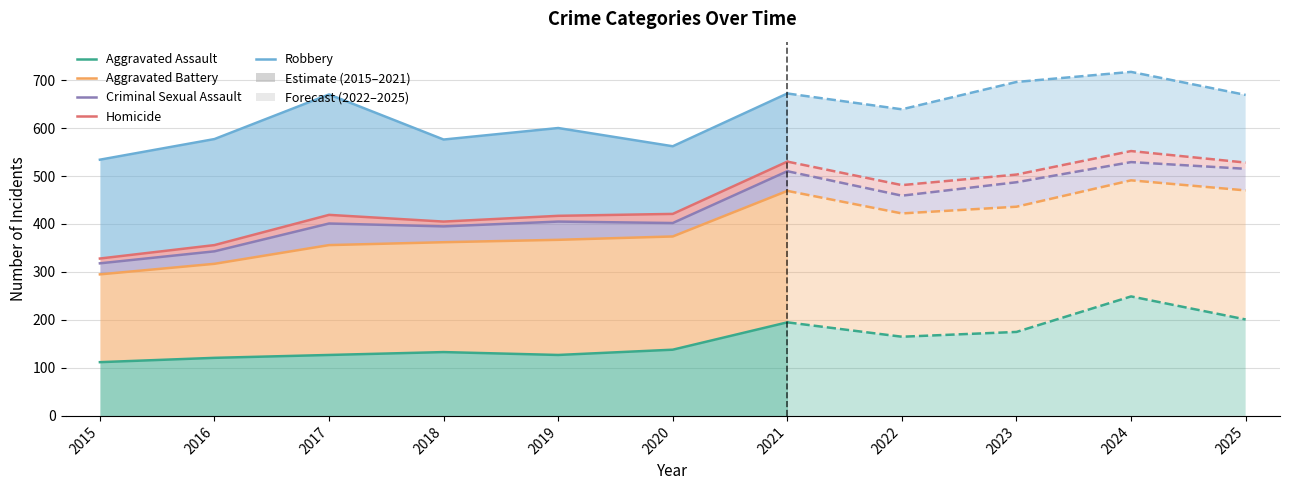

True or false: Aggravated Assault and Homicide intersect in this chart.

False